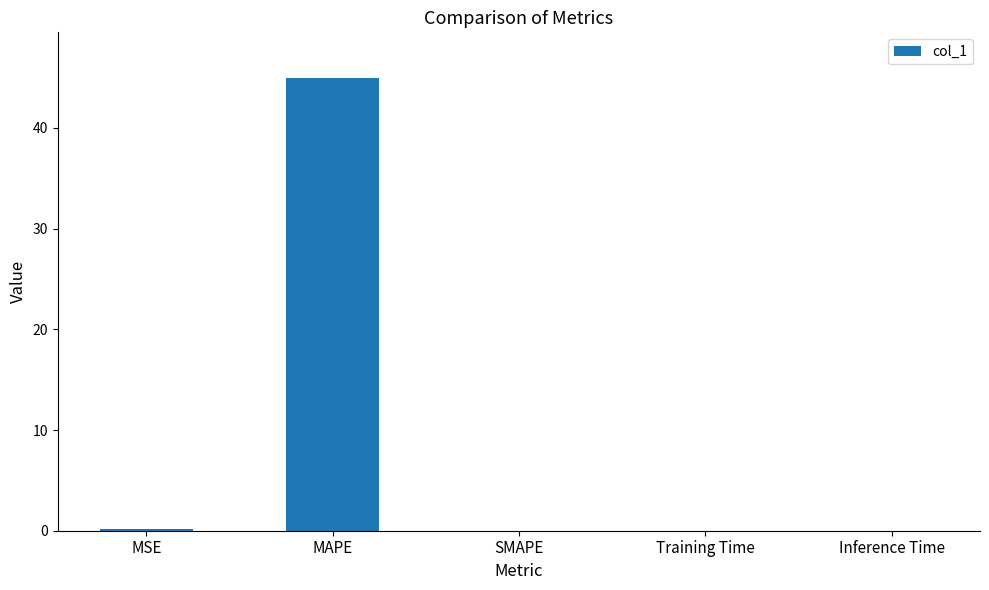

What is the sum of all values?

45.1